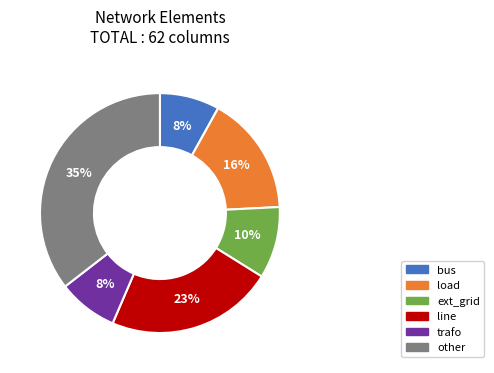

To the nearest percent, what is the average slice percentage?

17%